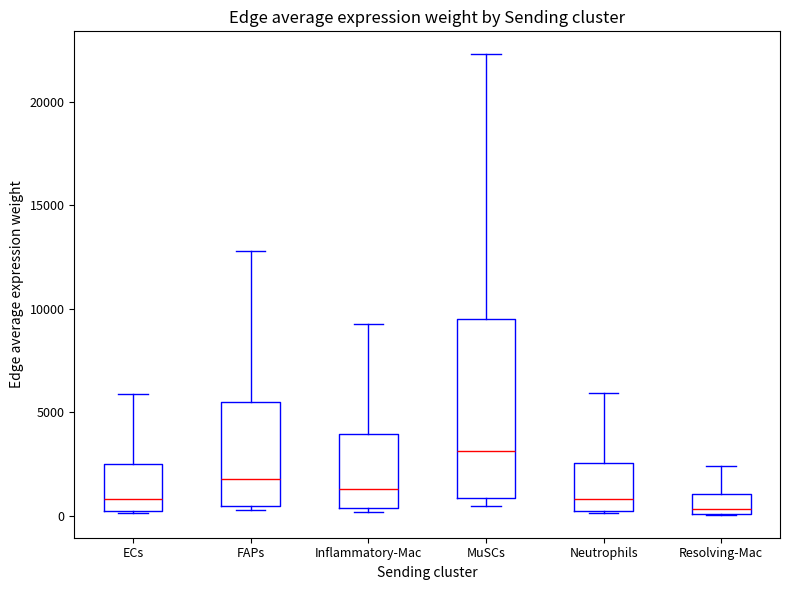

Comparing the boxes themselves (not the whiskers), which one is the tallest?

MuSCs